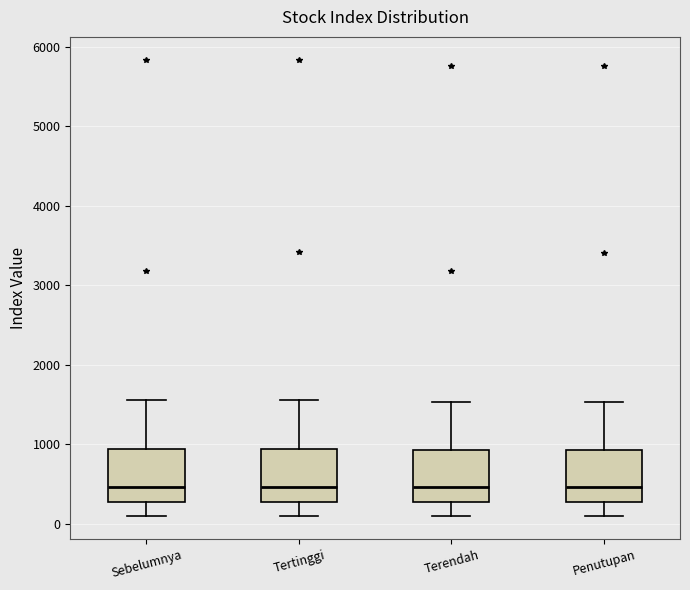

Where does the upper whisker of the box for Penutupan end on the y-axis? The values are not printed on the chart, so give them approximately, as read against the axis.

1500